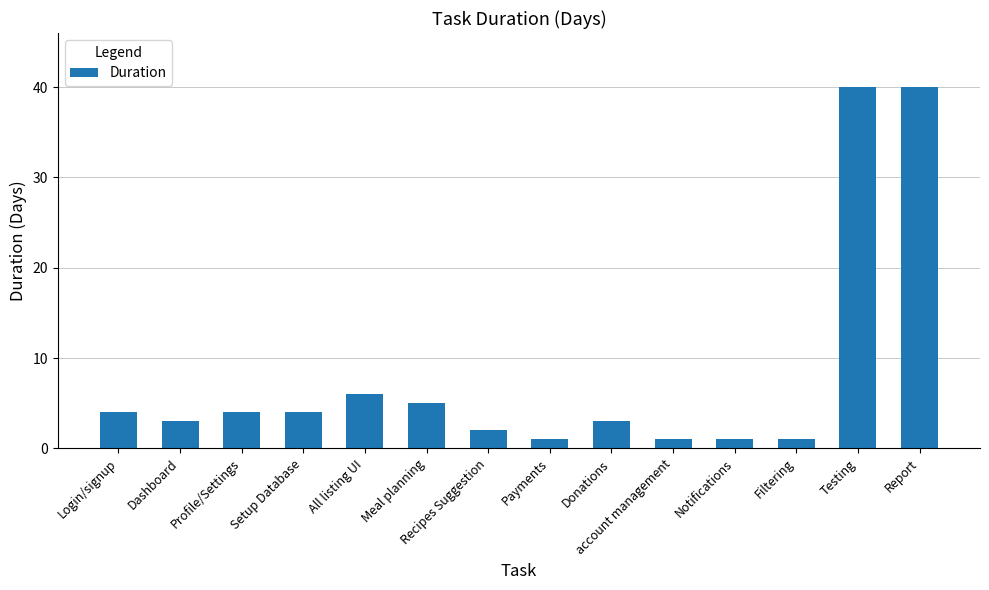

What is the ratio of the value at Donations to the value at Notifications?

3.0